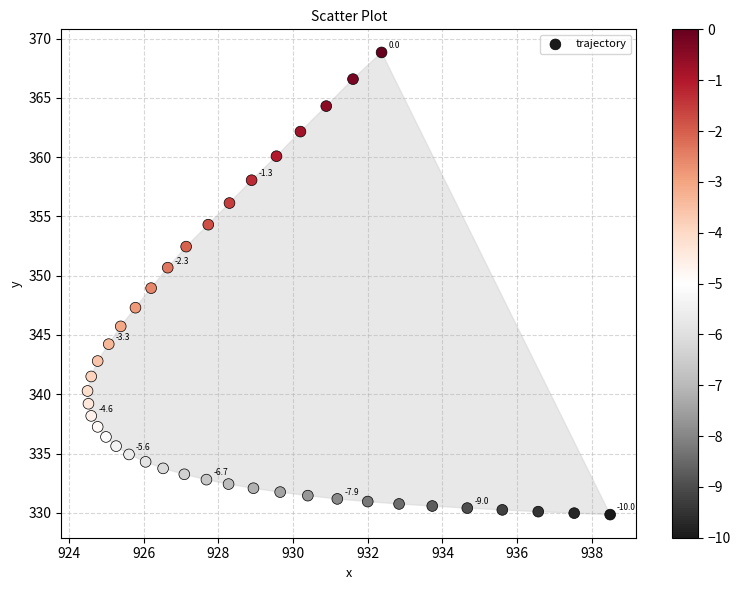

What is the range of X values (max minus min)?

14.0